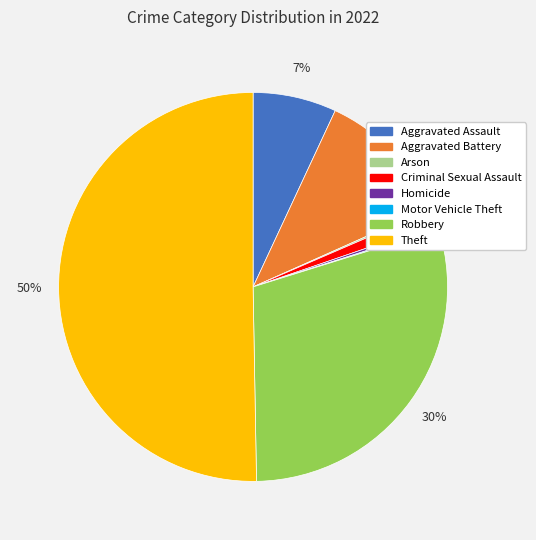

Is the sum of Theft and Robbery greater than half?

Yes